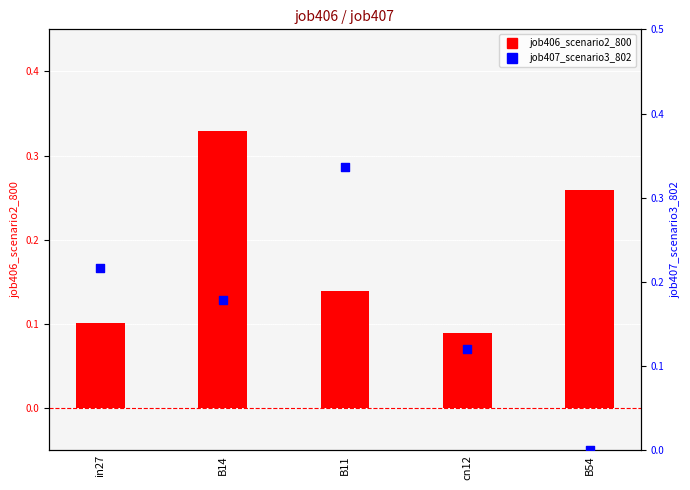

At how many categories does at least one series exceed 0?

5